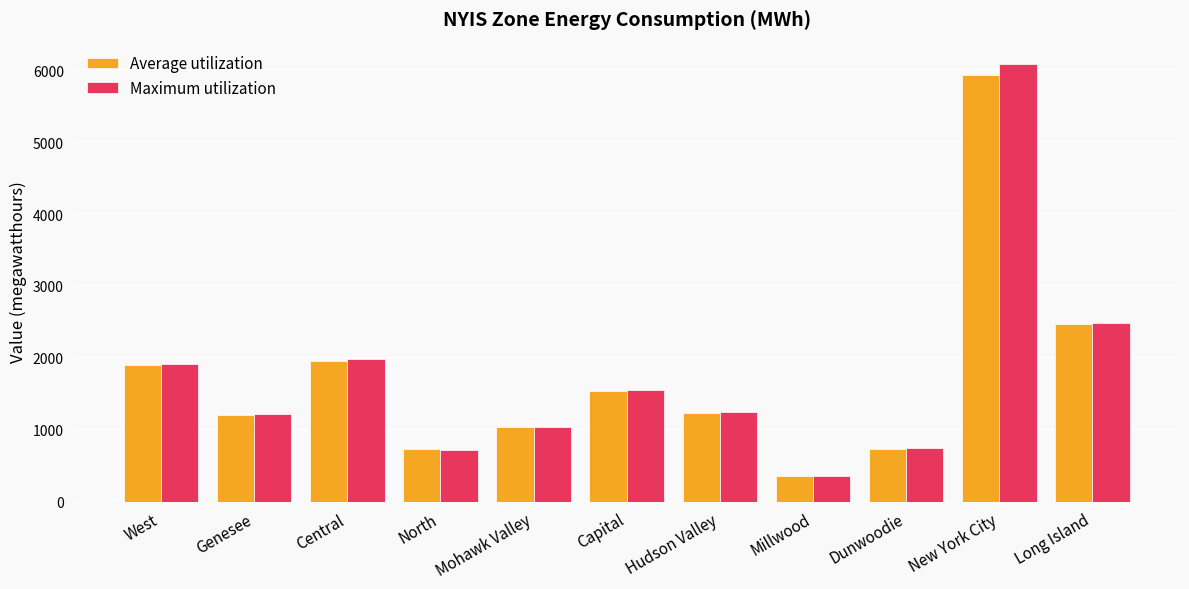

How many data points in Average utilization are less than 1236?

5